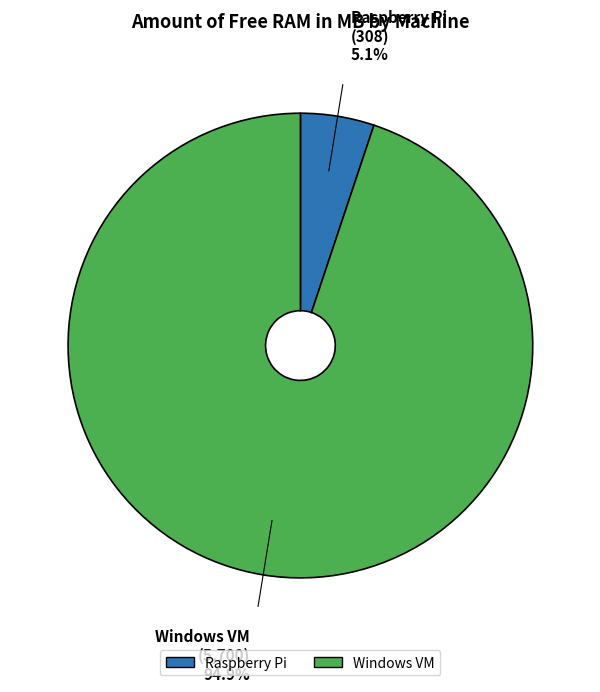

Is it true that Windows VM is 95% of the pie?

True